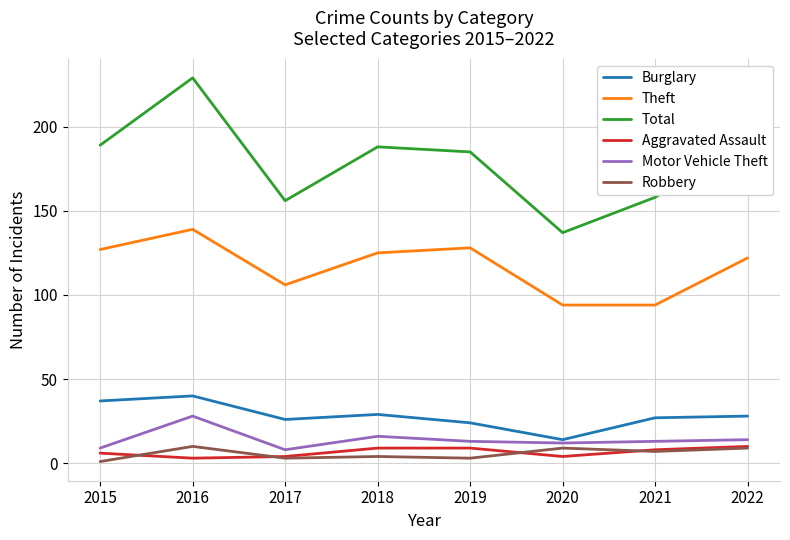

True or false: Motor Vehicle Theft and Total cross at least once.

False